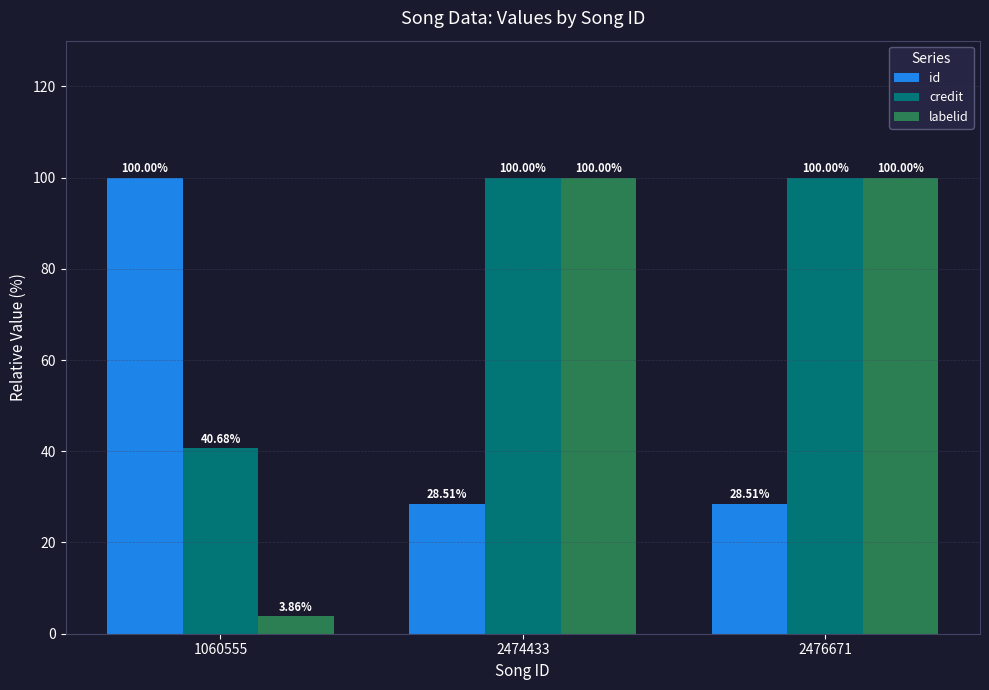

List the series in order of their overall mean, lowest first.

id, labelid, credit